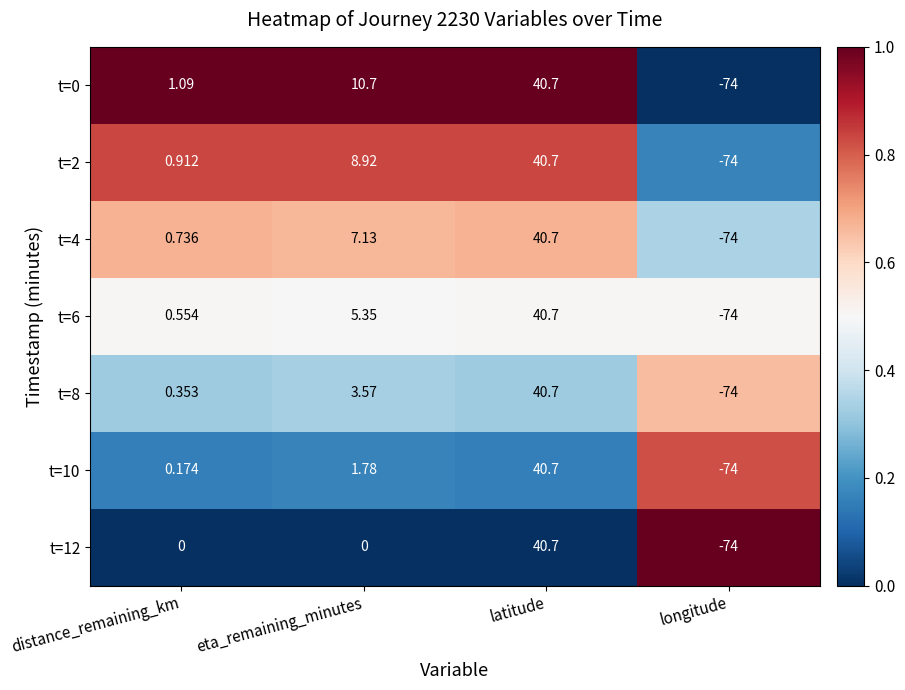

Where does the t=4 series first go above 7?

eta_remaining_minutes